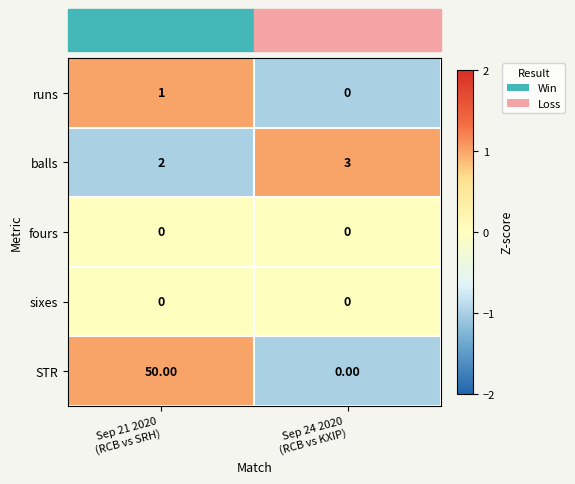

What is the total value across all series at Sep 21 2020
(RCB vs SRH)?

53